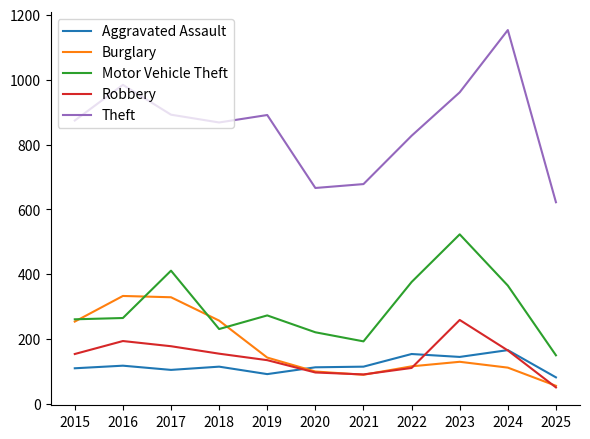

At which label does Theft reach its minimum?

2025